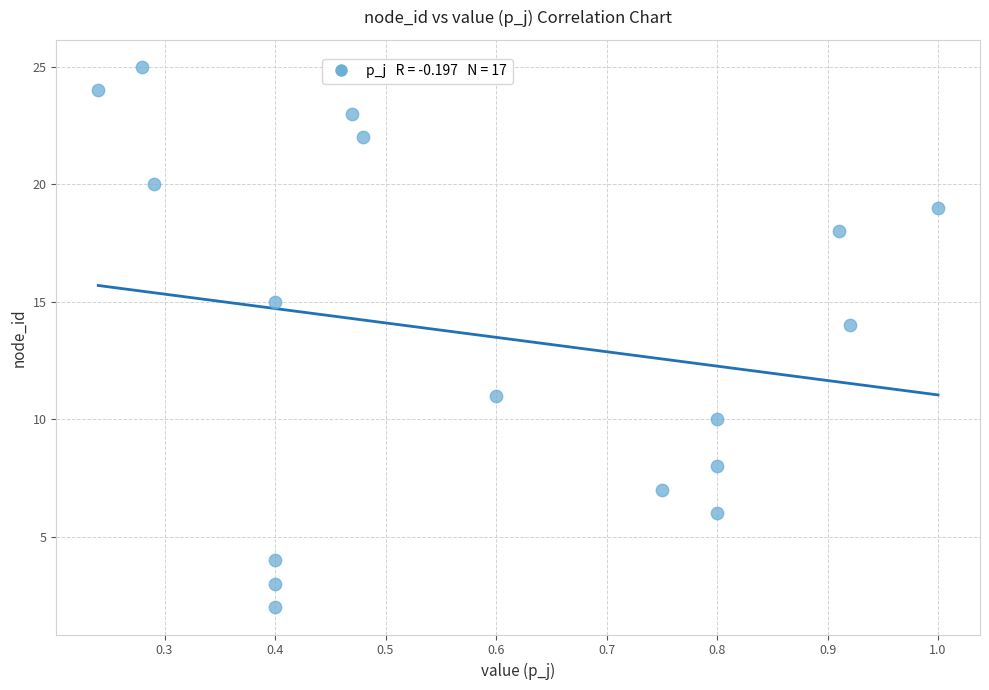

What is the range of Y values (max minus min)?

23